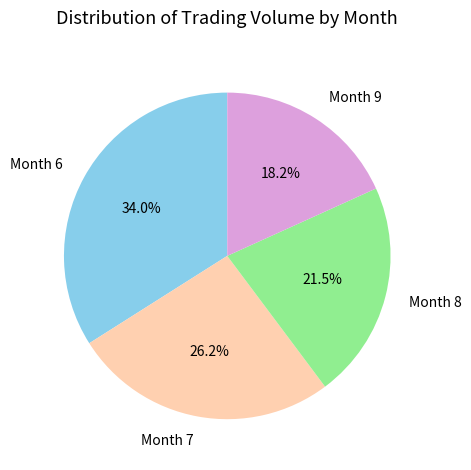

Which has a higher value, Month 7 or Month 8?

Month 7